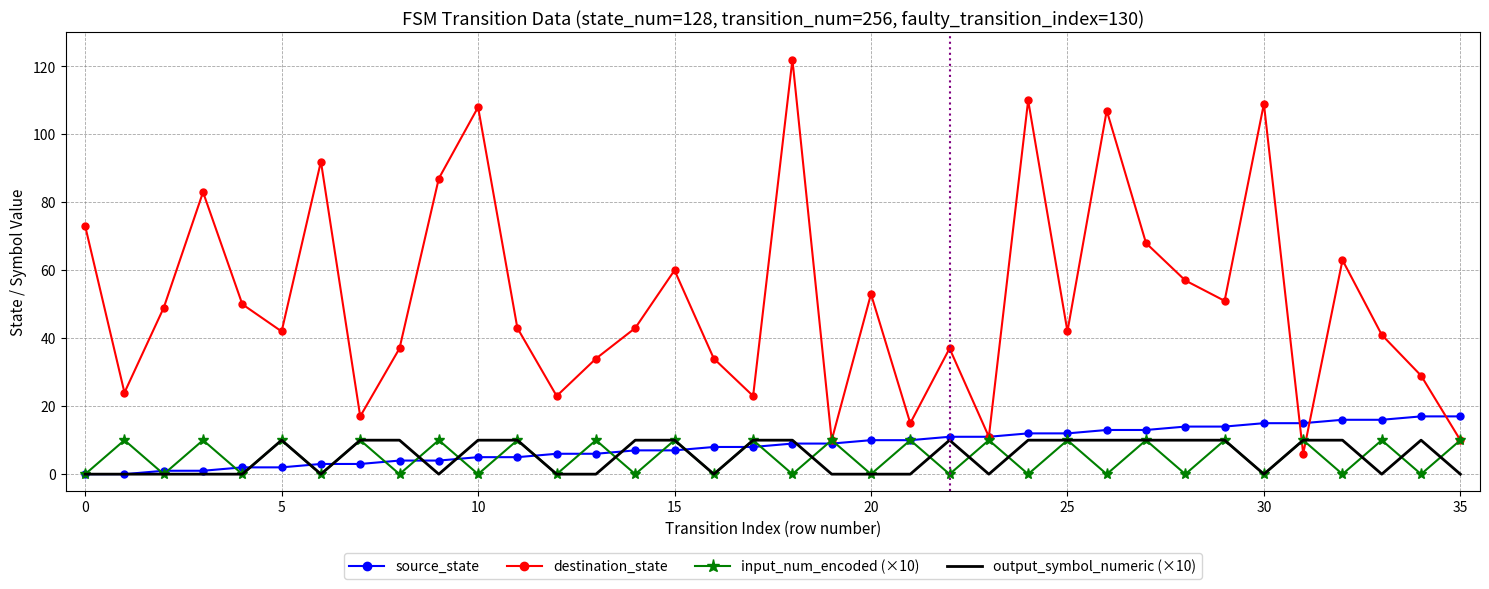

What is the highest value of the destination_state series?

122